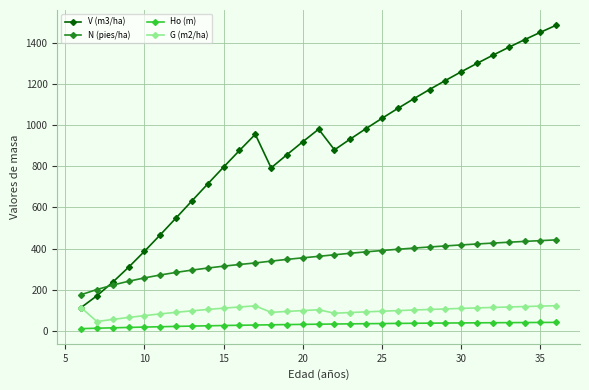

What is the lowest value of the V (m3/ha) series?

112.4